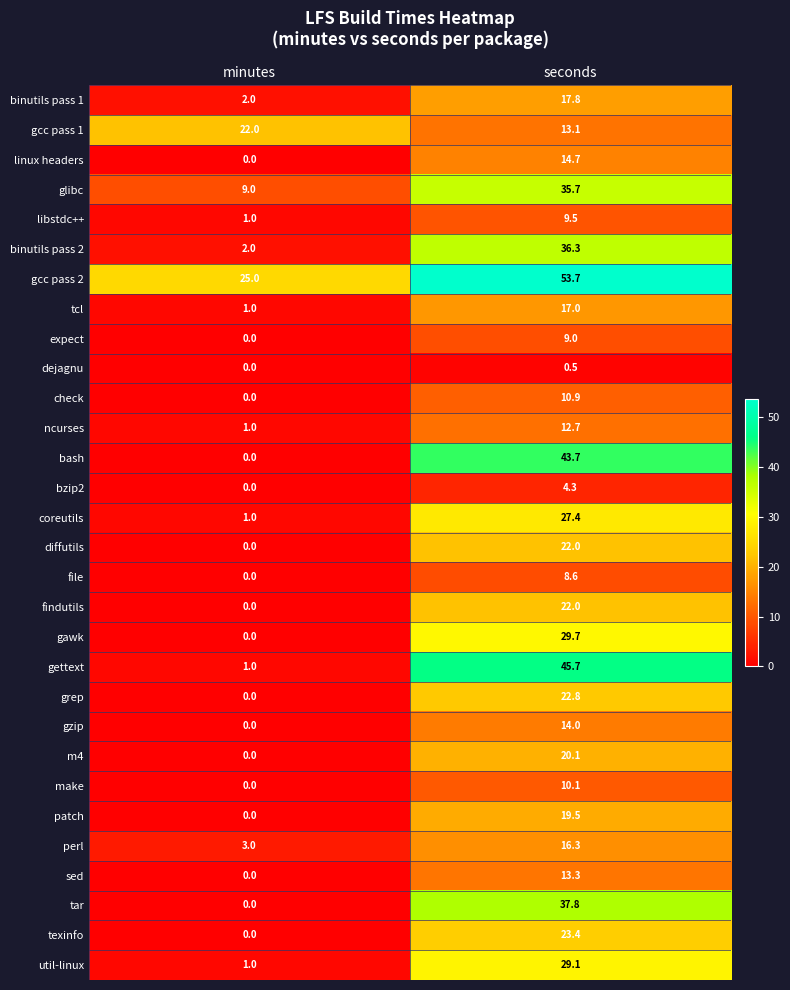

What is the difference between the maximum and minimum values in the bash series?

43.7